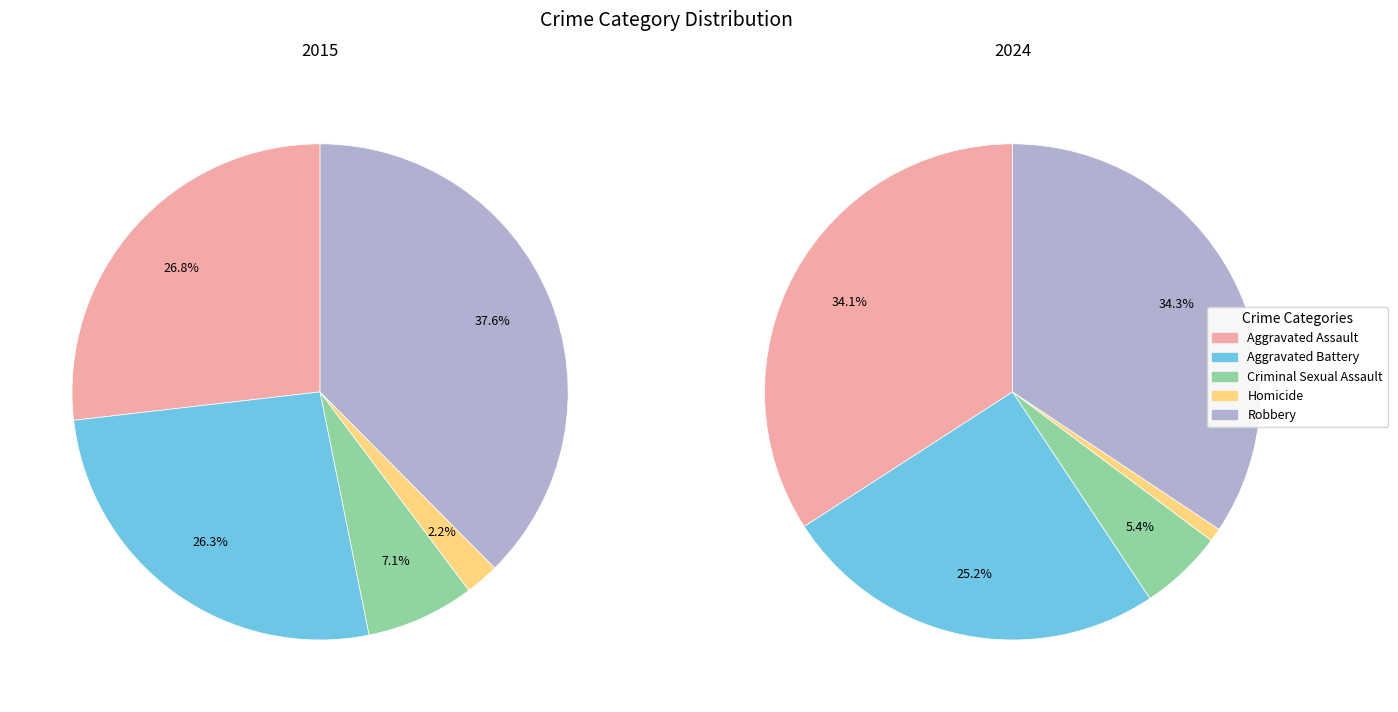

To the nearest percent, what portion does Homicide represent?

1%